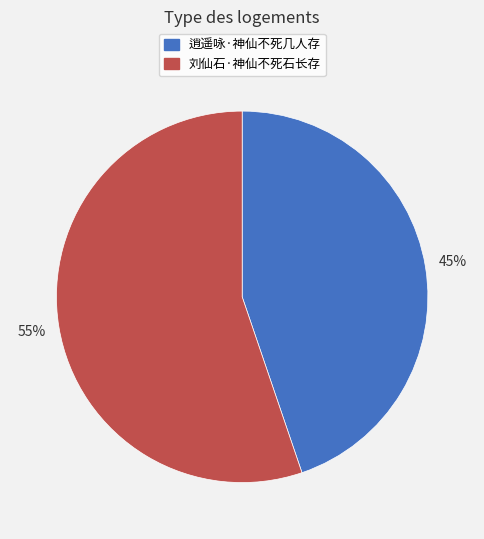

Is there a majority slice in this chart?

Yes